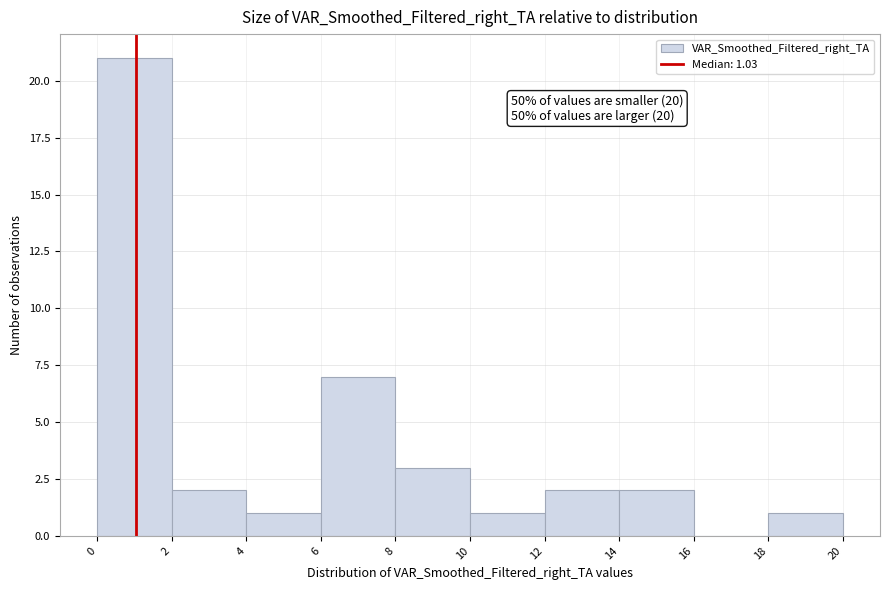

Which range on the x-axis has the tallest bar?

0 to 2